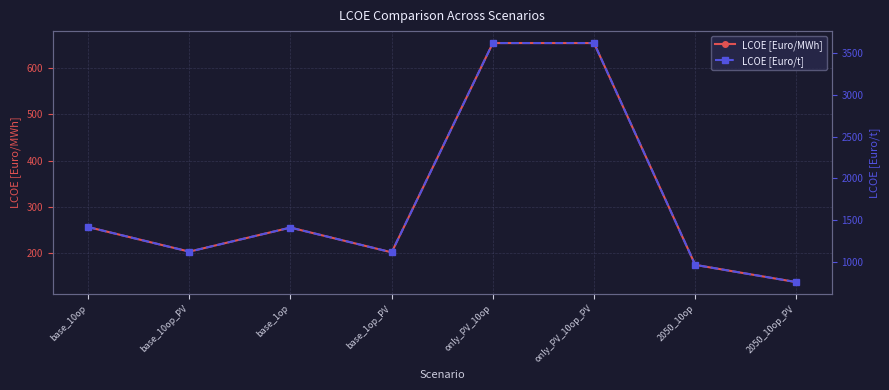

What is the label of the 6th point from the right?

base_1op